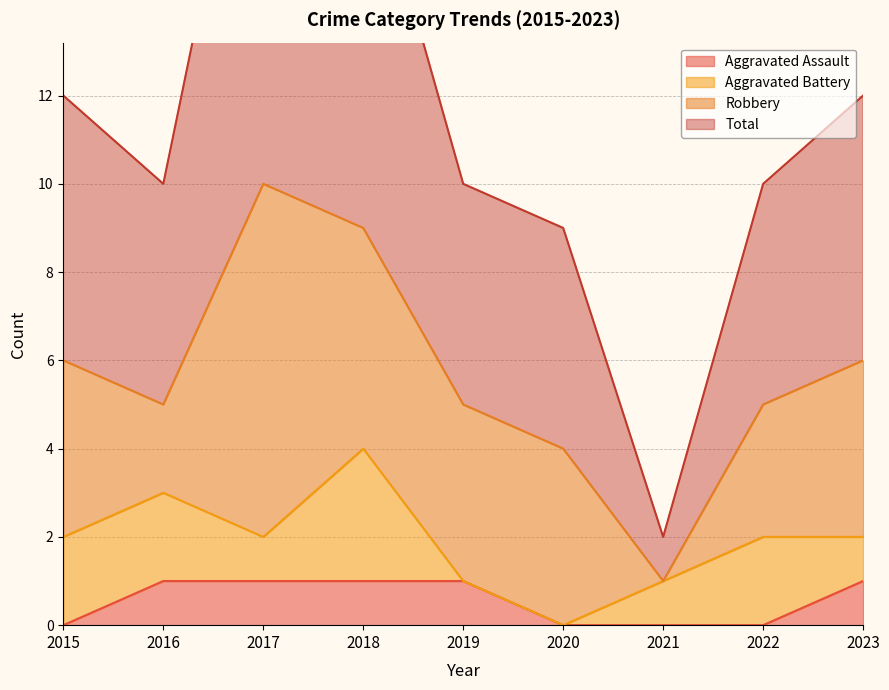

At which label does Aggravated Assault reach its minimum?

2015